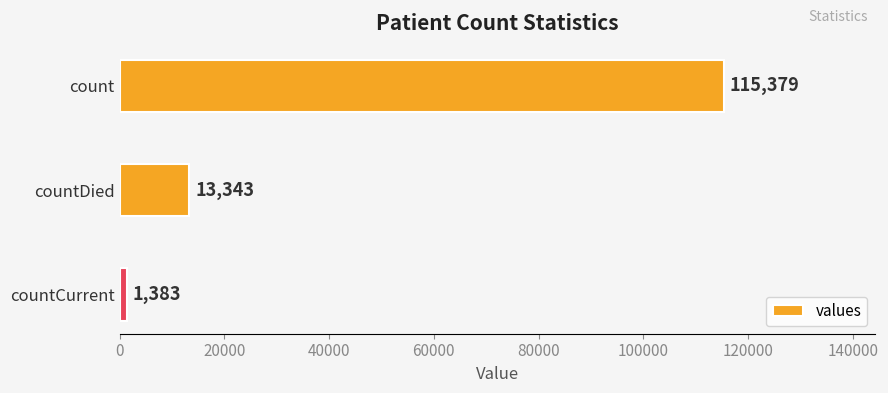

The value at count is 115379. True or false?

True